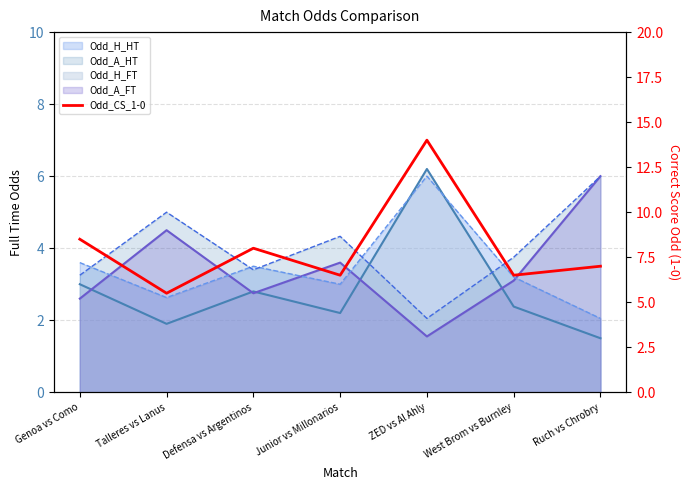

Where does the data first go above 7?

Genoa vs Como